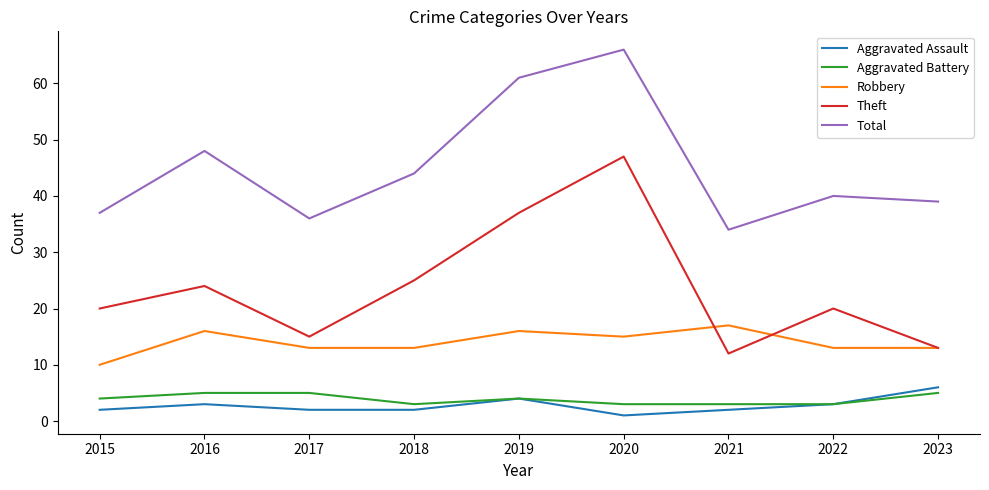

The Aggravated Battery series shows 3 at 2020. True or false?

True